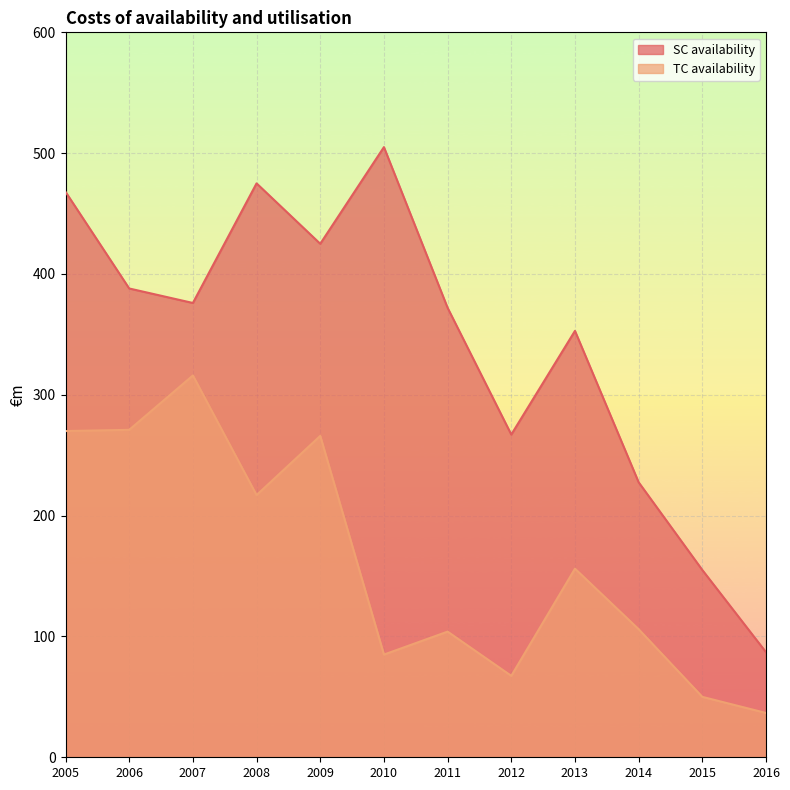

How many data points in SC availability are less than 376?

6